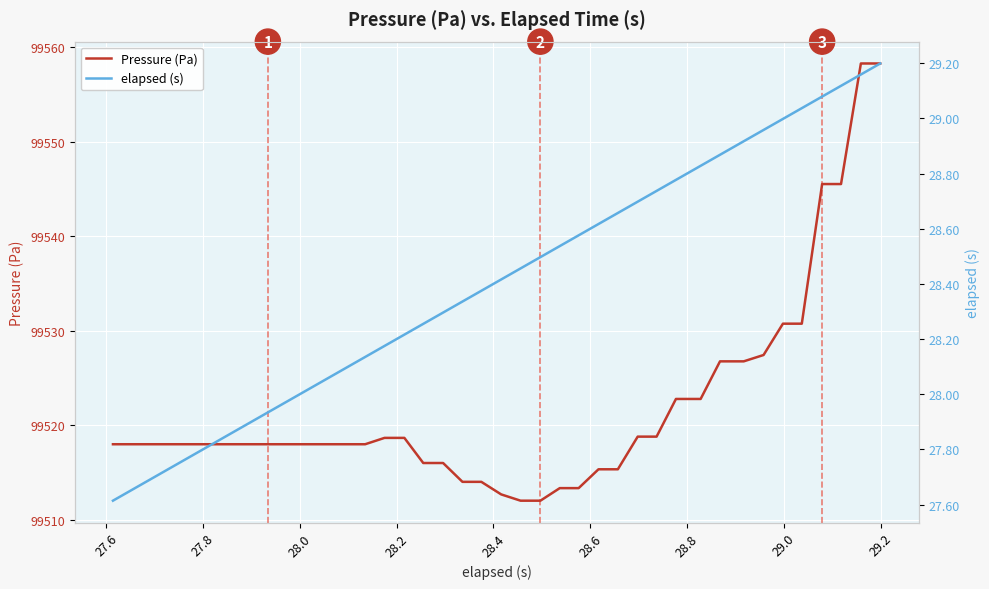

What is the lowest value of the Pressure (Pa) series?

99512.0